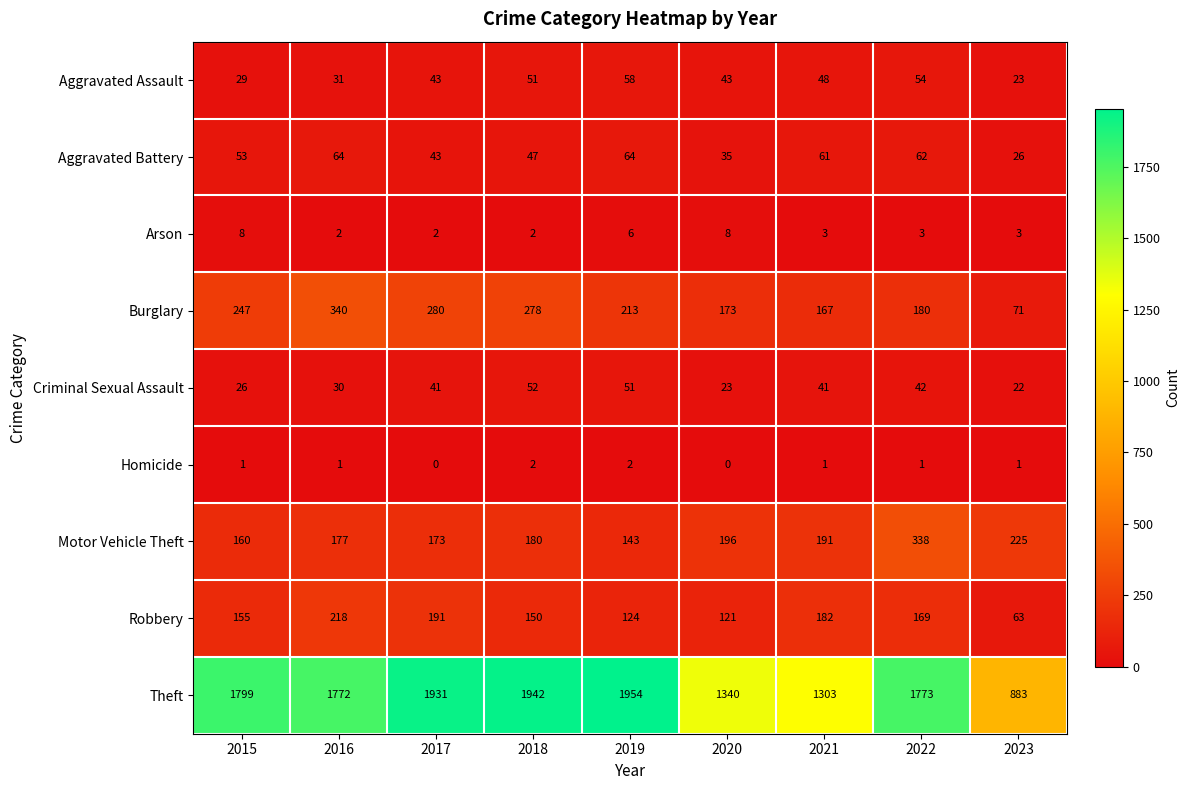

Which series changed the most between 2018 and 2023?

Theft